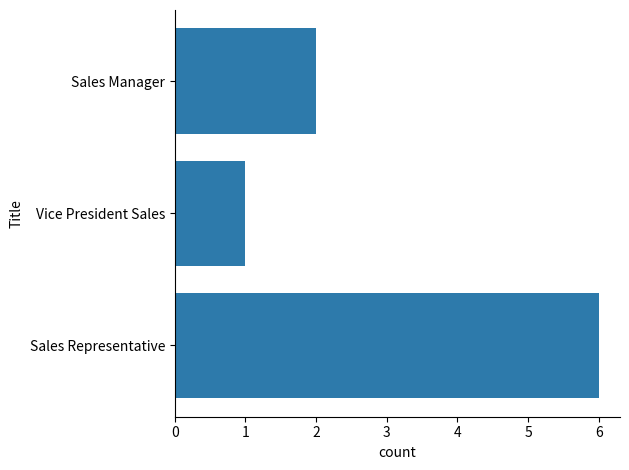

How many series are shown in this chart?

1